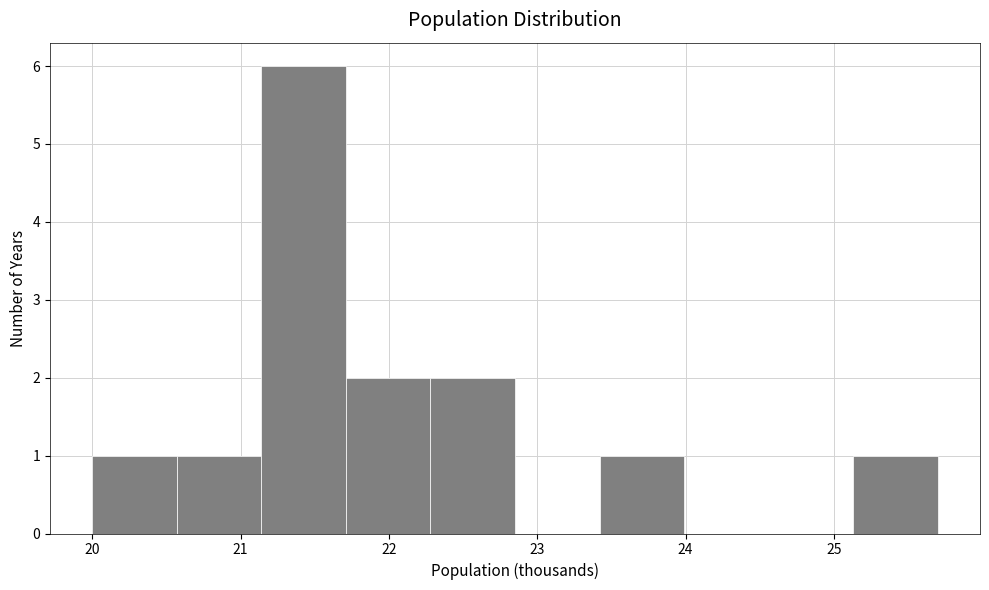

What is the height of the bar covering 20.00 to 20.57 on the x-axis? Neither the bar edges nor the heights are printed on the chart, so give them approximately, as read against the axes.

1